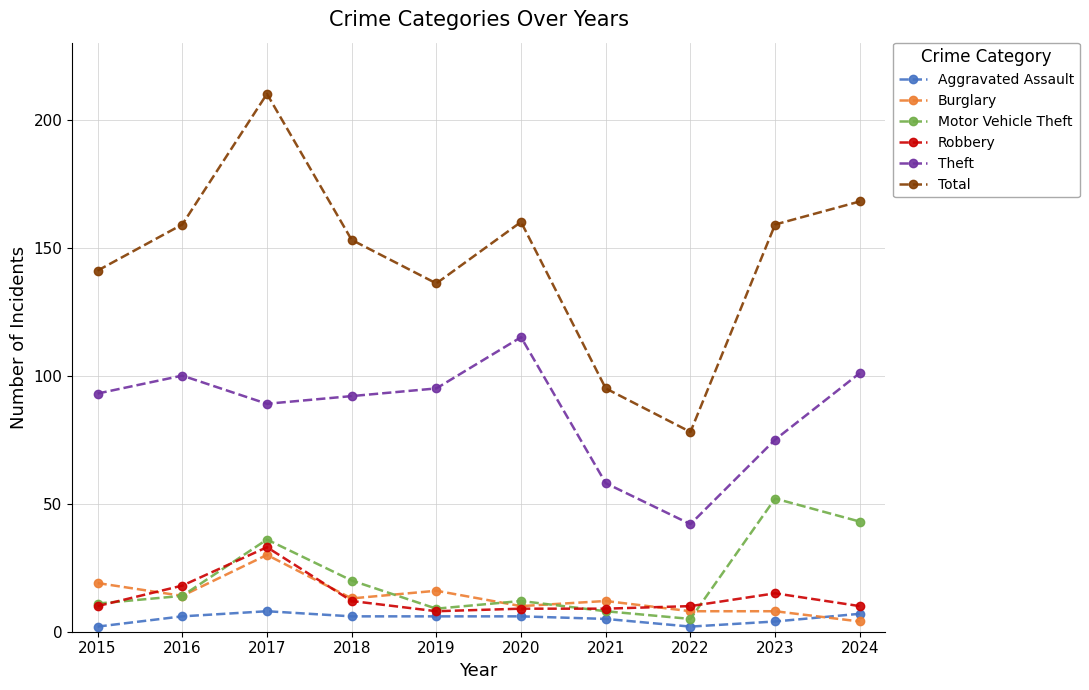

Which category has the lowest value in the Theft series?

2022